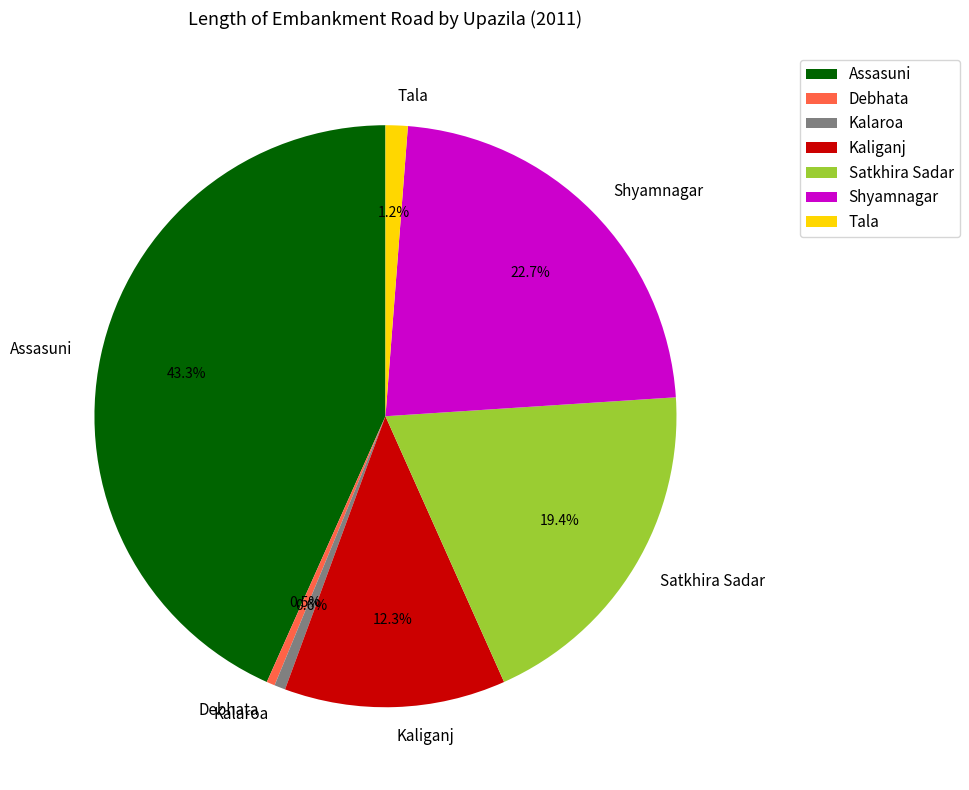

What is the total percentage of Satkhira Sadar and Tala?

20.6%